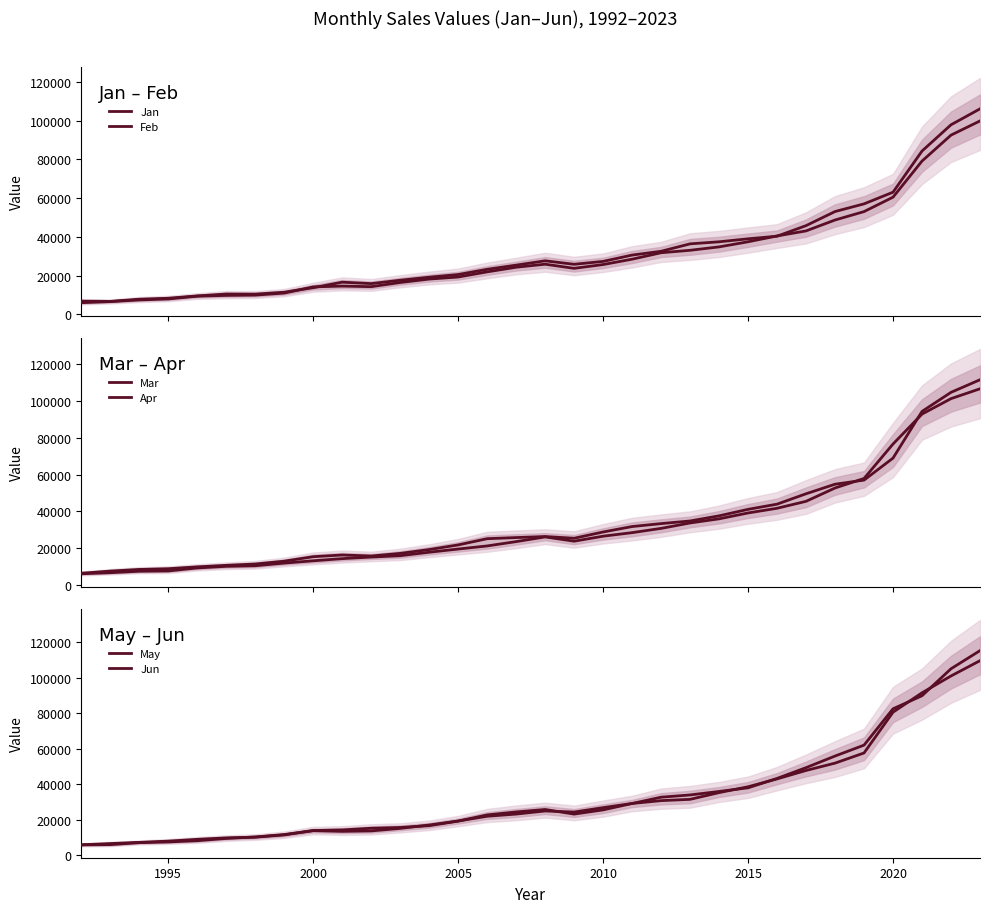

What is the average value of the Feb series?

30332